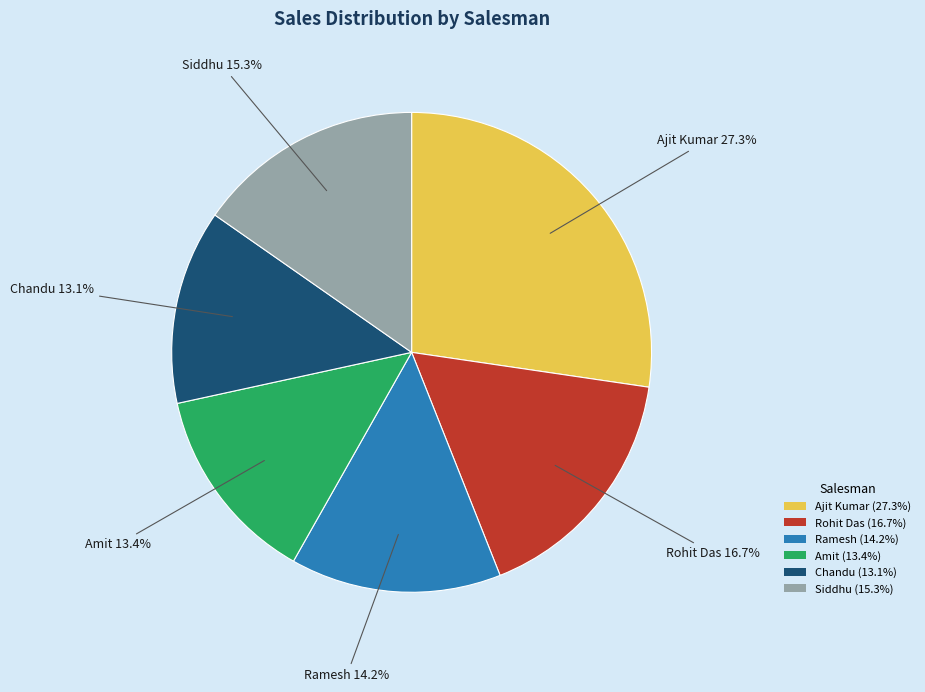

The Ramesh slice represents 20% of the pie. True or false?

False